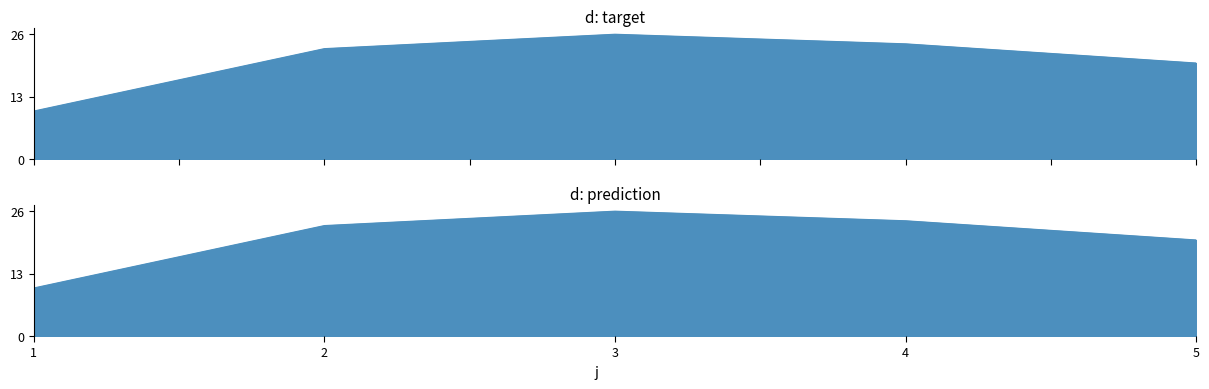

What is the sum of the values at 5 and 3?

46